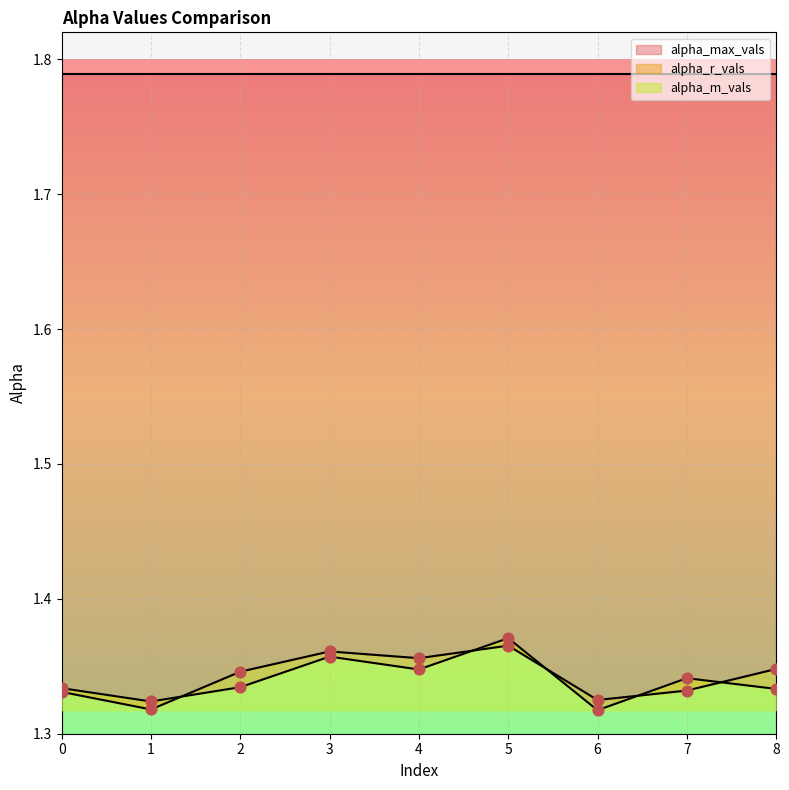

Is the value of alpha_m_vals at 8 greater than the value of alpha_r_vals at 8?

No